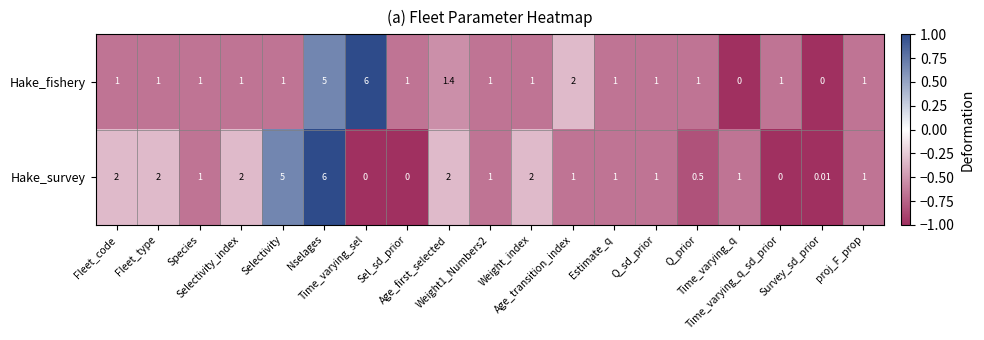

Rank the series by their average value, from lowest to highest.

Hake_fishery, Hake_survey